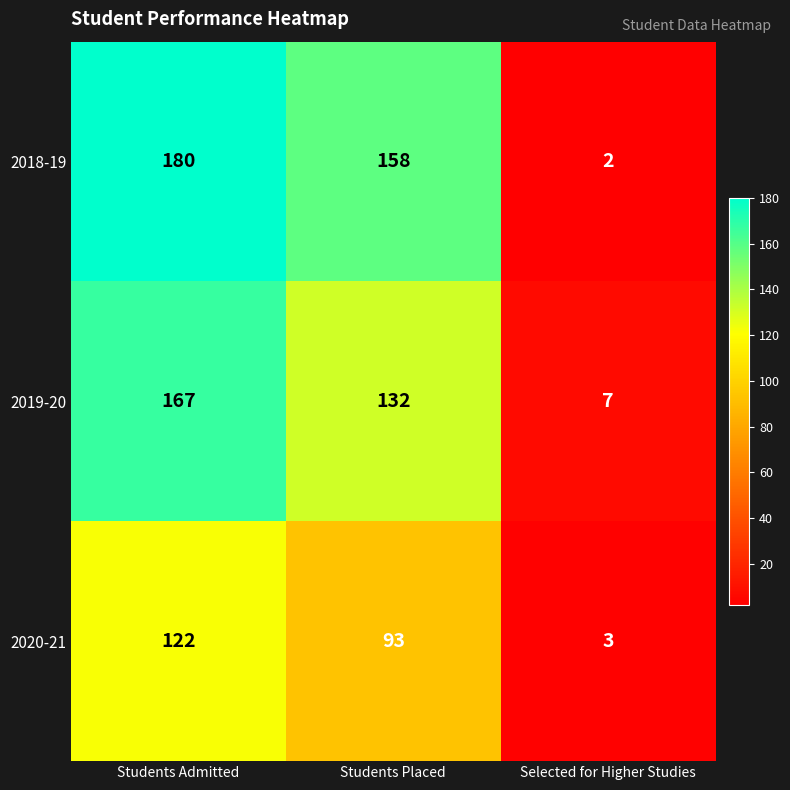

Reading left to right, transcribe all the data shown in this chart.

2018-19: 180	158	2
2019-20: 167	132	7
2020-21: 122	93	3